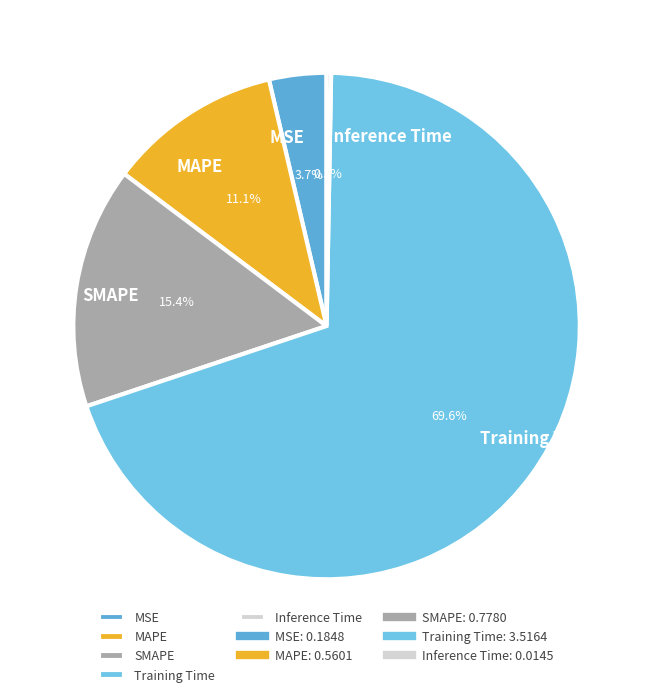

What is the largest slice in the pie chart?

Training Time